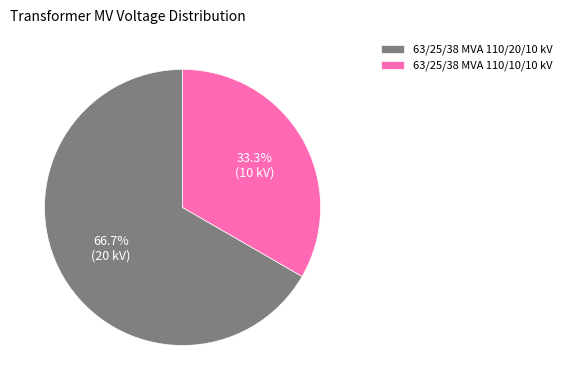

How many segments does this pie chart have?

2